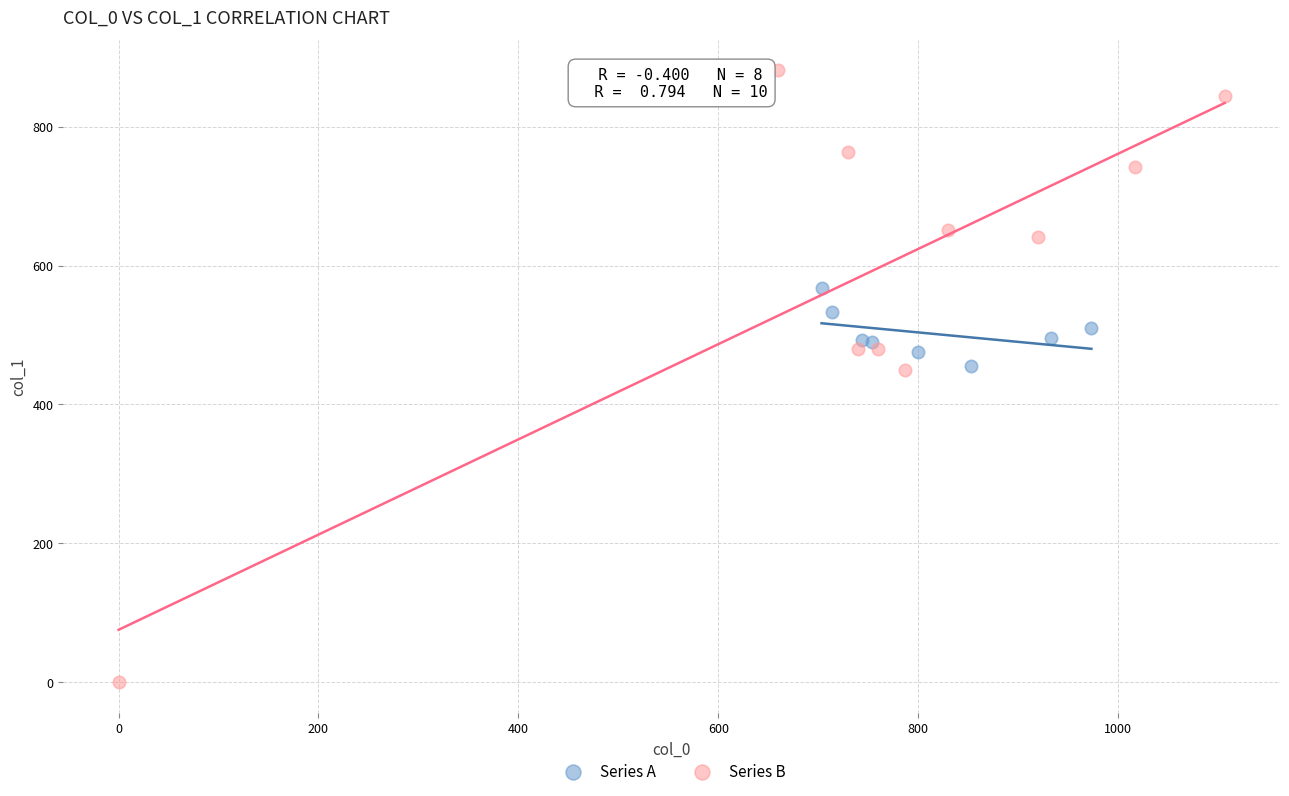

Which series has the widest spread of Y values?

Series B